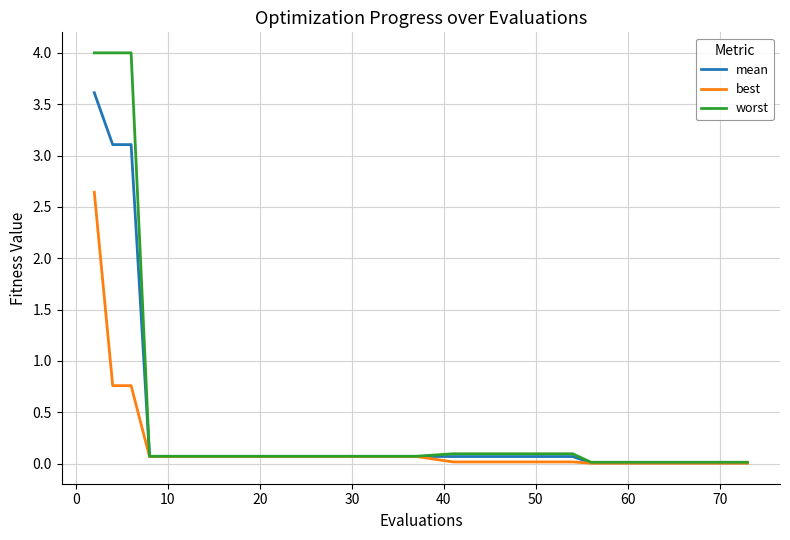

What is the highest value of the best series?

2.6